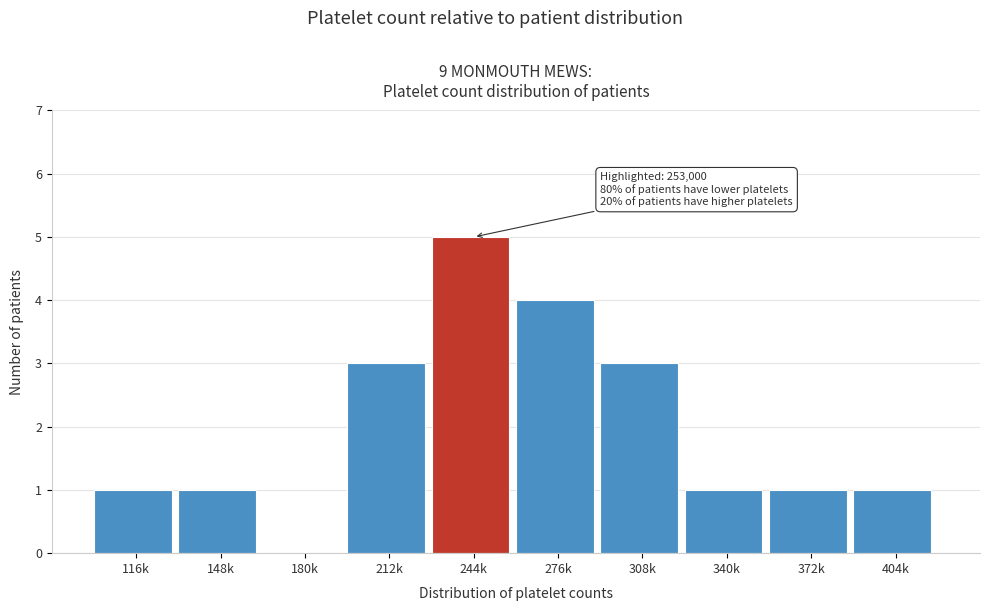

Reading left to right, transcribe all the data shown in this chart.

116k=1	148k=1	180k=0	212k=3	244k=5	276k=4	308k=3	340k=1	372k=1	404k=1